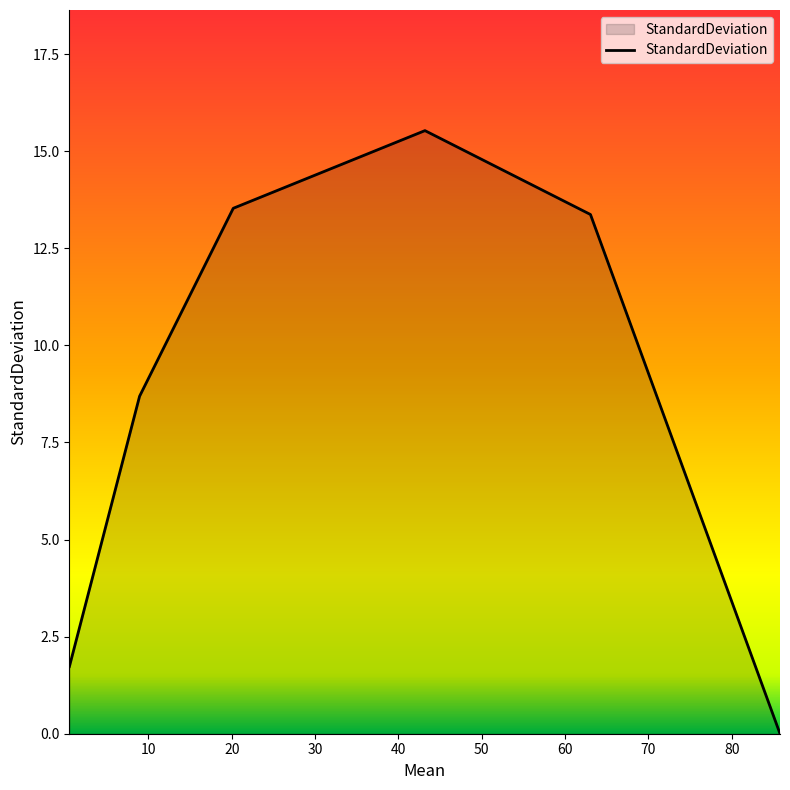

What is the average value?

8.8